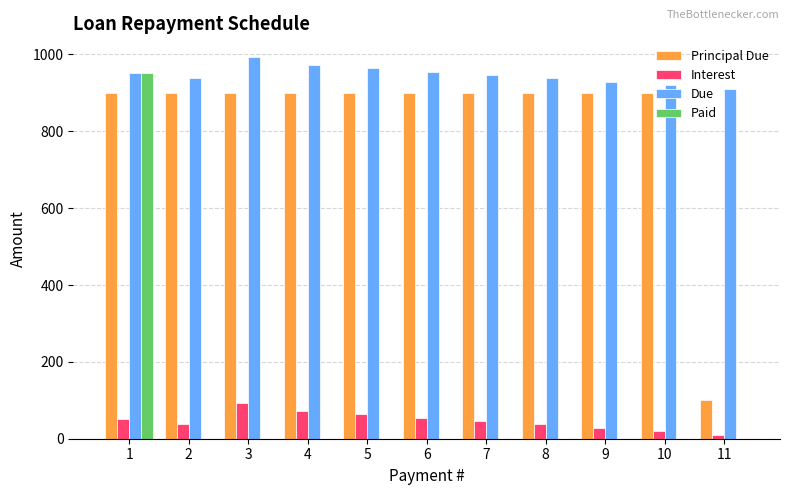

What is the sum of all Due values?

10417.3